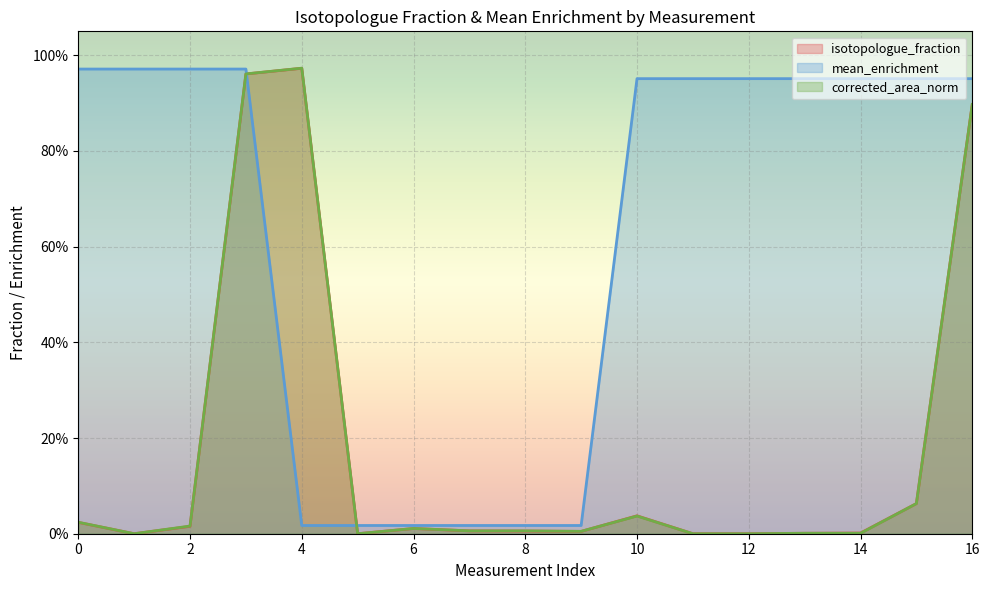

At 9, list the series in order from smallest to largest.

isotopologue_fraction, corrected_area_norm, mean_enrichment